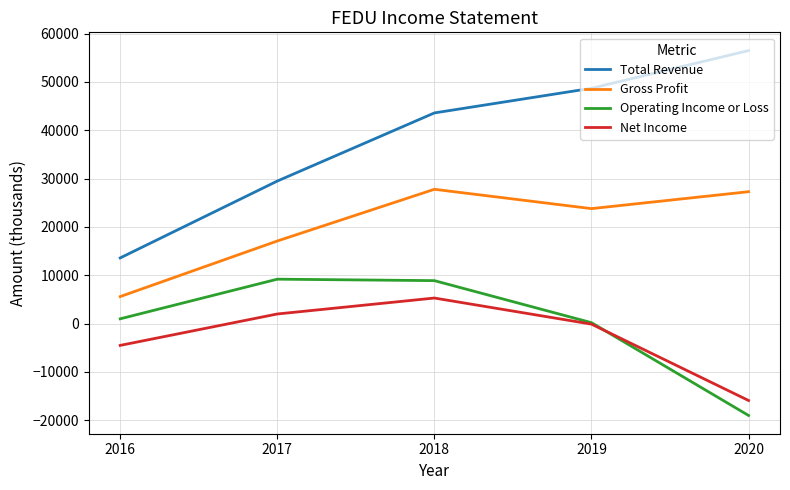

True or false: Total Revenue and Net Income intersect in this chart.

False